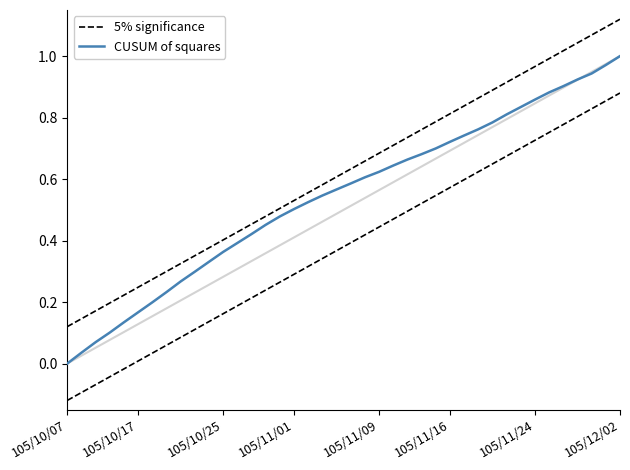

Rank the series at 20 from lowest to highest value.

CUSUM of squares, 5% significance